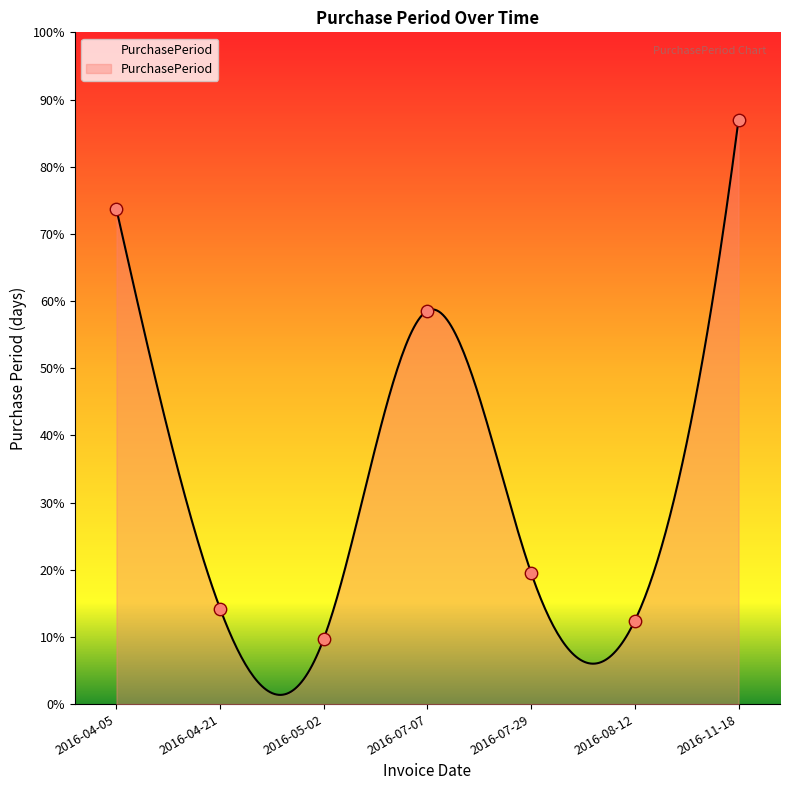

What is the change in value from 2016-05-02 to 2016-07-07?

+55